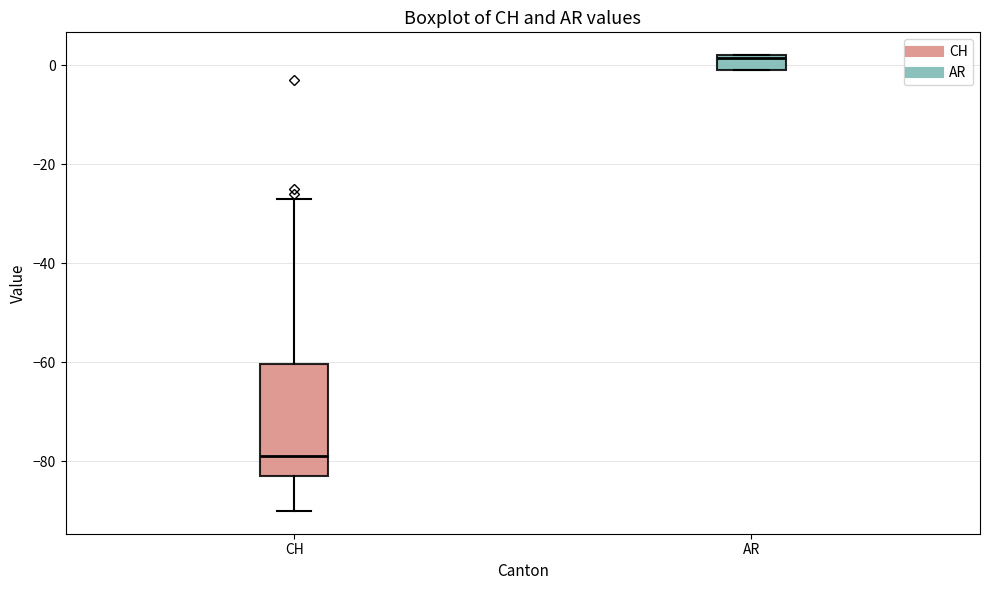

Comparing the boxes themselves (not the whiskers), which one is the tallest?

CH